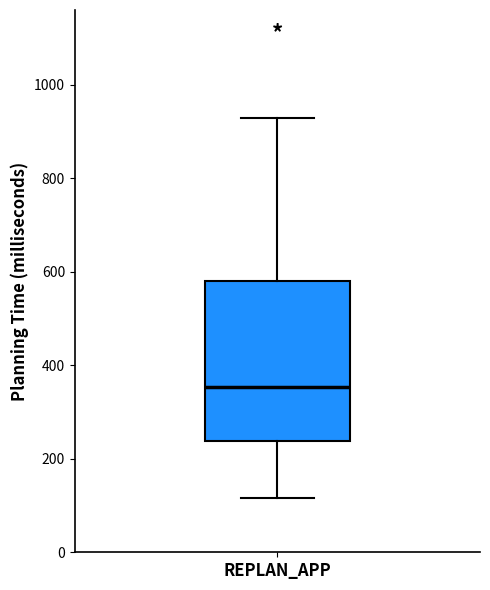

Where does the median line of the box for REPLAN_APP sit on the y-axis? The values are not printed on the chart, so give them approximately, as read against the axis.

360